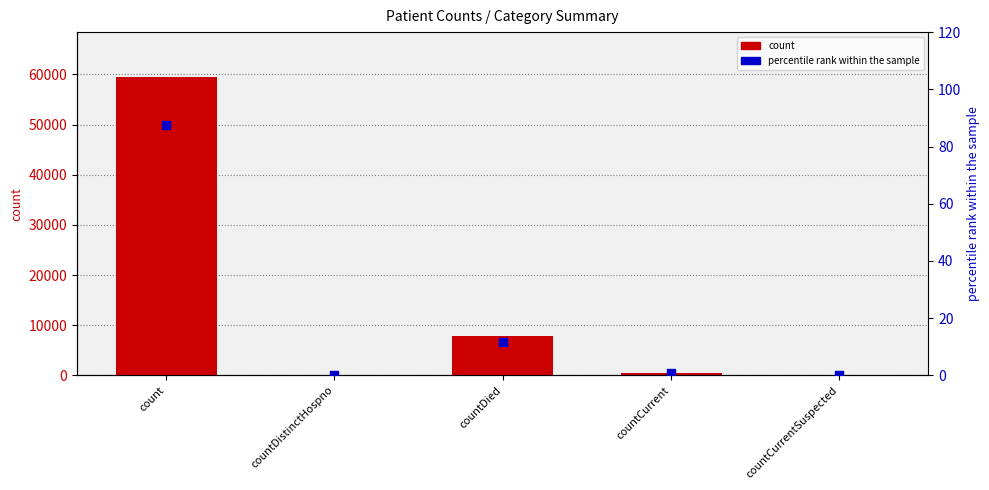

Is the value of percentile rank within the sample at countCurrent greater than the value of count at countCurrentSuspected?

Yes